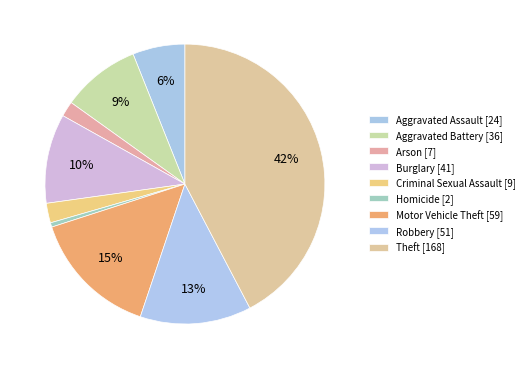

What is the ratio of the value at Theft to the value at Robbery?

3.3